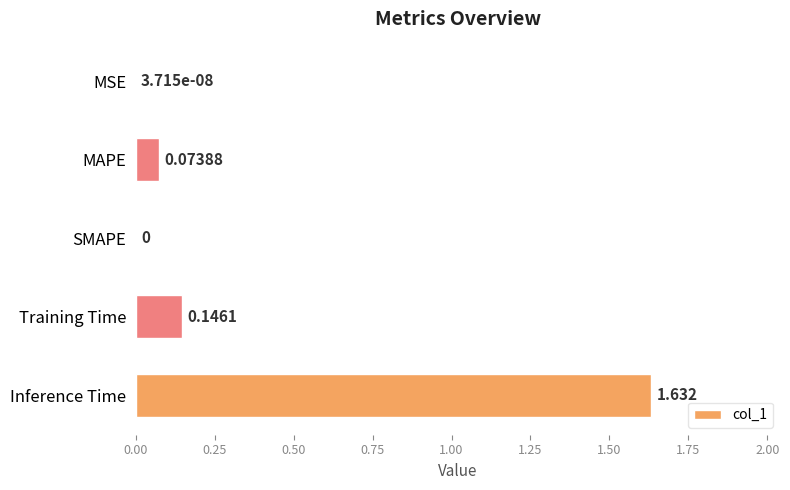

Between MAPE and Inference Time, which is larger?

Inference Time